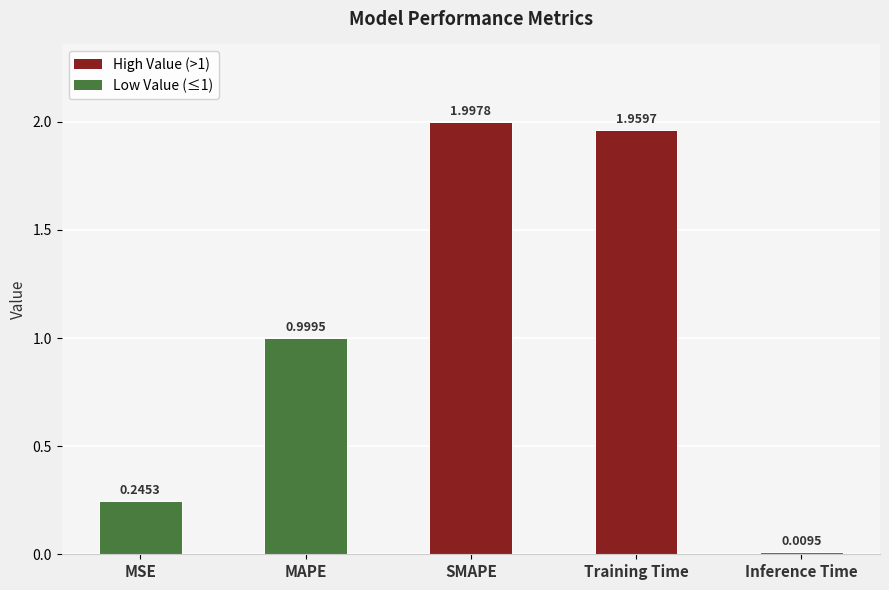

Rank the categories by value from highest to lowest.

SMAPE, Training Time, MAPE, MSE, Inference Time